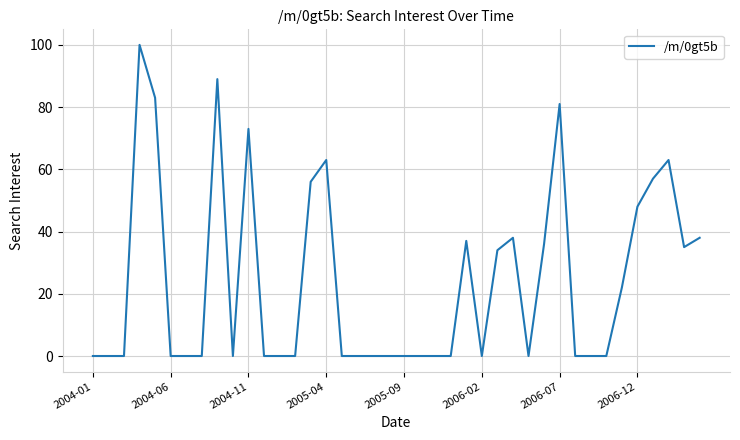

What is the maximum value shown in the chart?

100